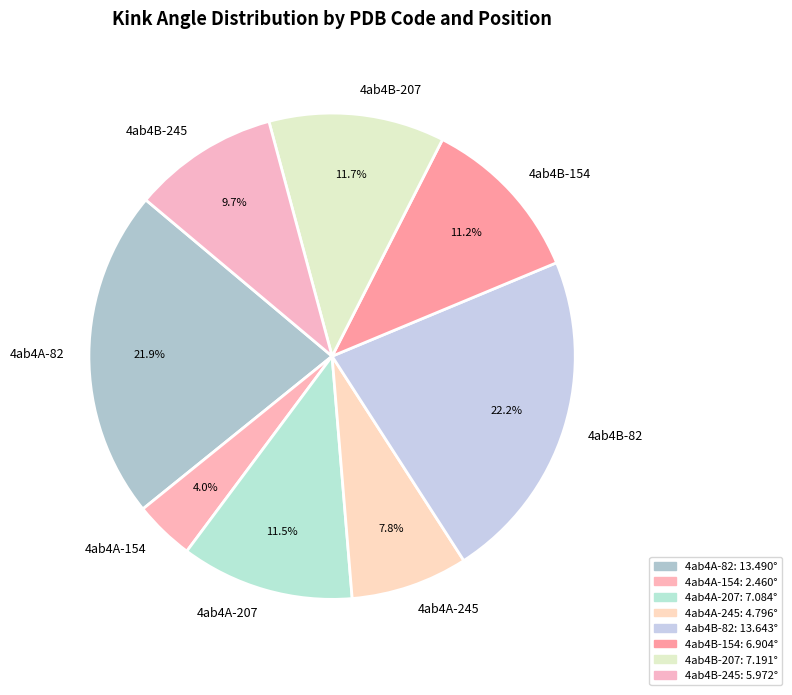

Is there a majority slice in this chart?

No